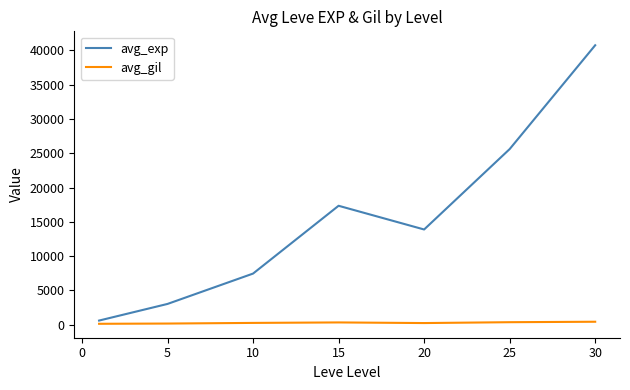

How many lines are shown in the chart?

2